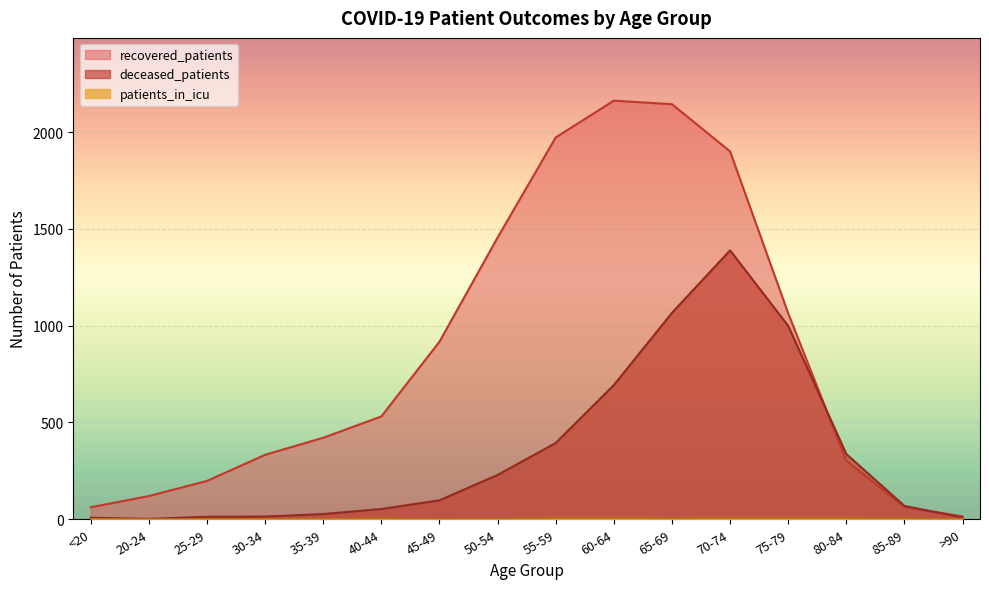

What is the label of the 3rd point from the right?

80-84